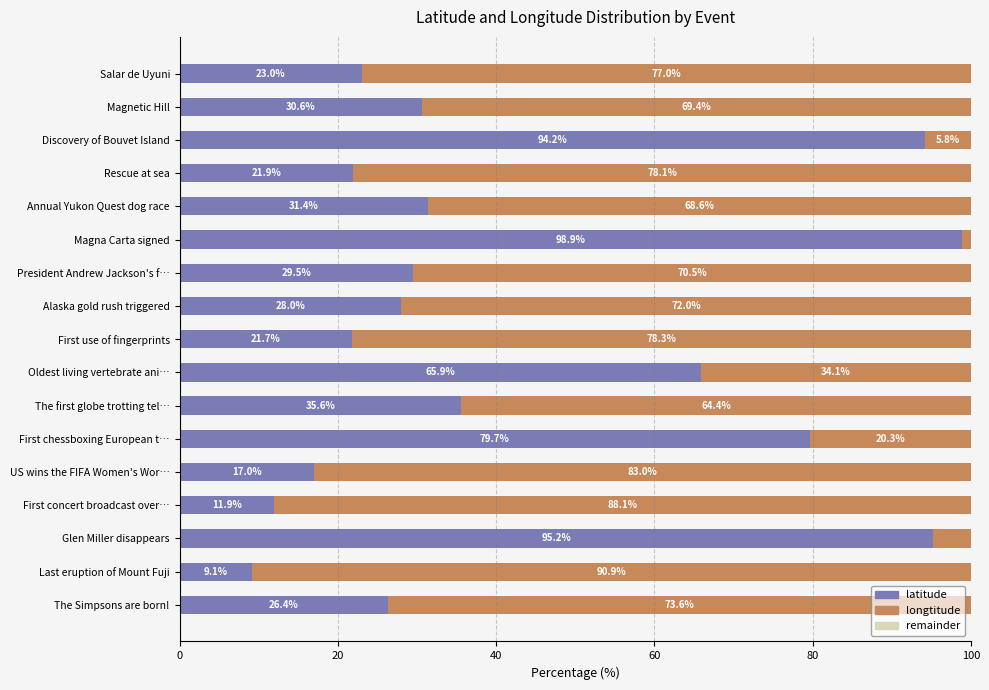

What is the total value across all series at First use of fingerprints?

100.0